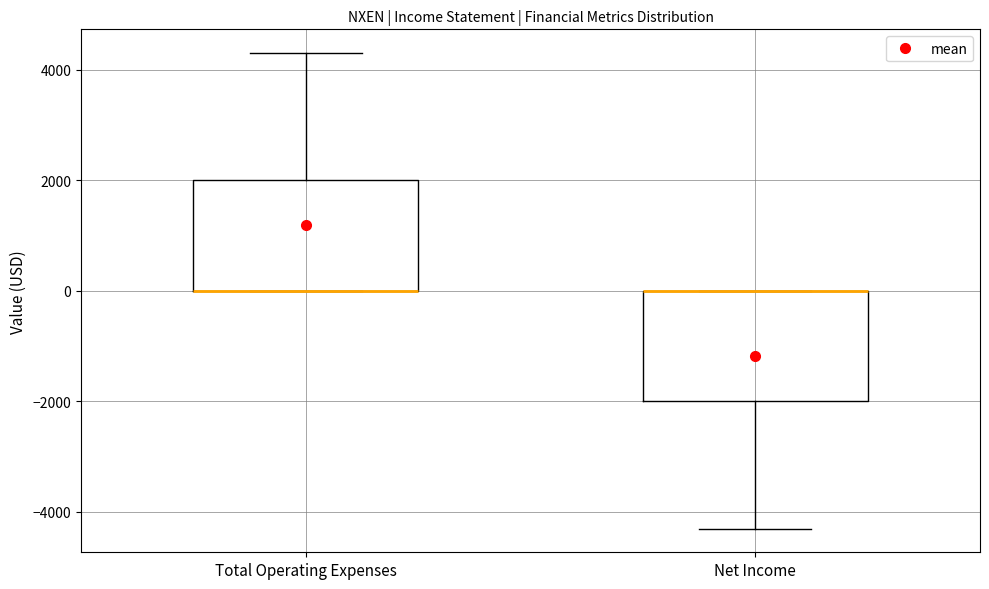

Reading left to right, transcribe this box plot: for each box, give where its median line is, the range the box spans, and where its two whiskers end, as read against the y-axis. The values are not printed on the chart, so give them approximately, as read against the axis.

Total Operating Expenses: median 0 (drawn on the box's lower edge), box 0 to 2000, whiskers 0 to 4400
Net Income: median 0 (drawn on the box's upper edge), box -2000 to 0, whiskers -4200 to 0